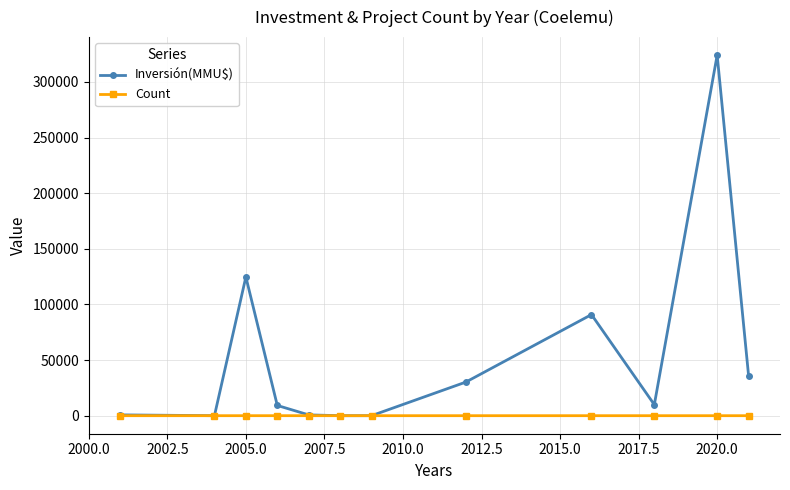

In Inversión(MMU$), how many points are higher than both neighbors (excluding endpoints)?

3